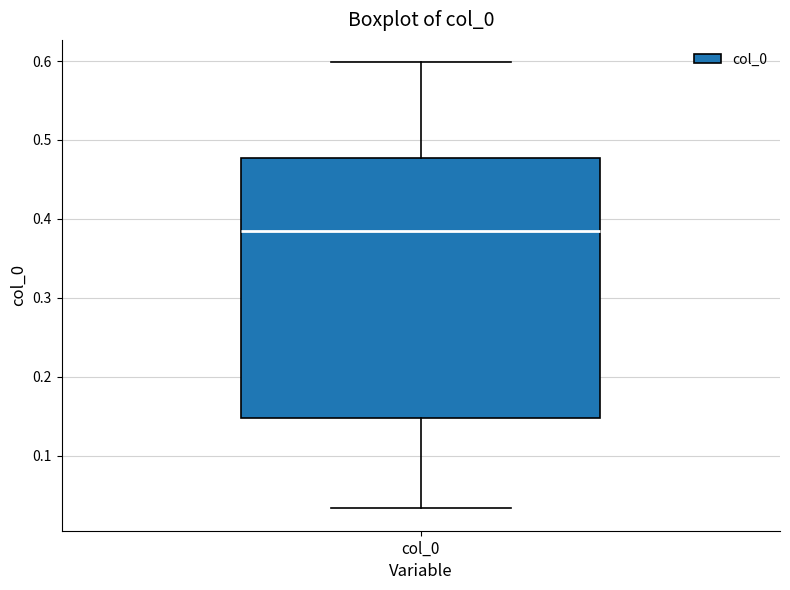

Transcribe this box plot: give where the median line is, the range the box spans, and where the two whiskers end, as read against the y-axis. The values are not printed on the chart, so give them approximately, as read against the axis.

median 0.38, box 0.15 to 0.48, whiskers 0.03 to 0.60